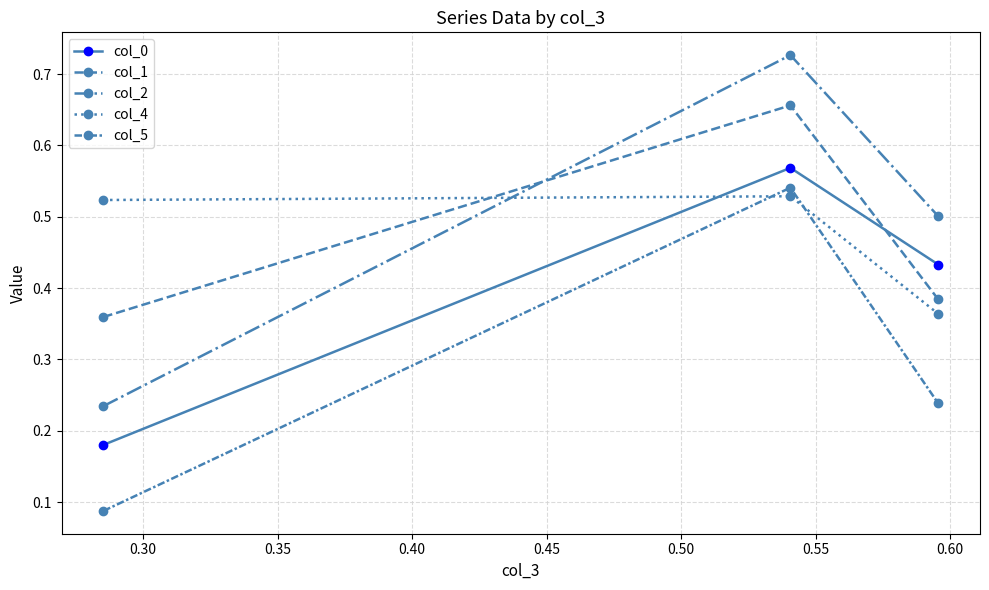

Does the chart have visible grid lines?

Yes